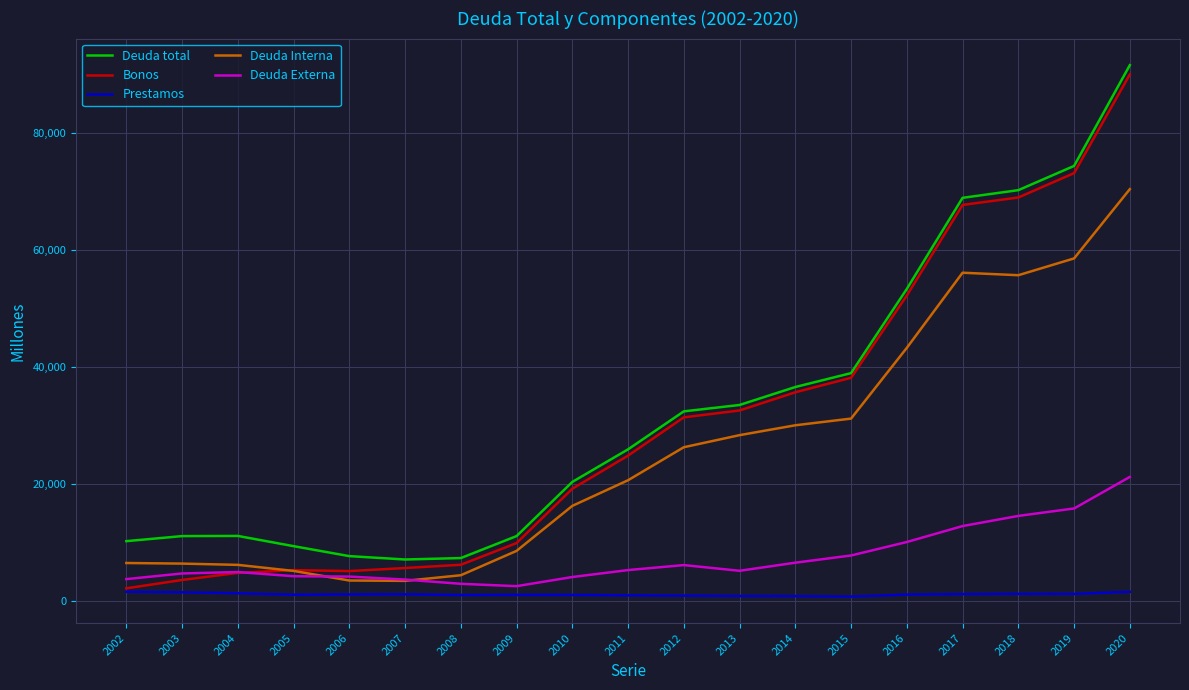

Rank the series at 2016 from highest to lowest value.

Deuda total, Bonos, Deuda Interna, Deuda Externa, Prestamos